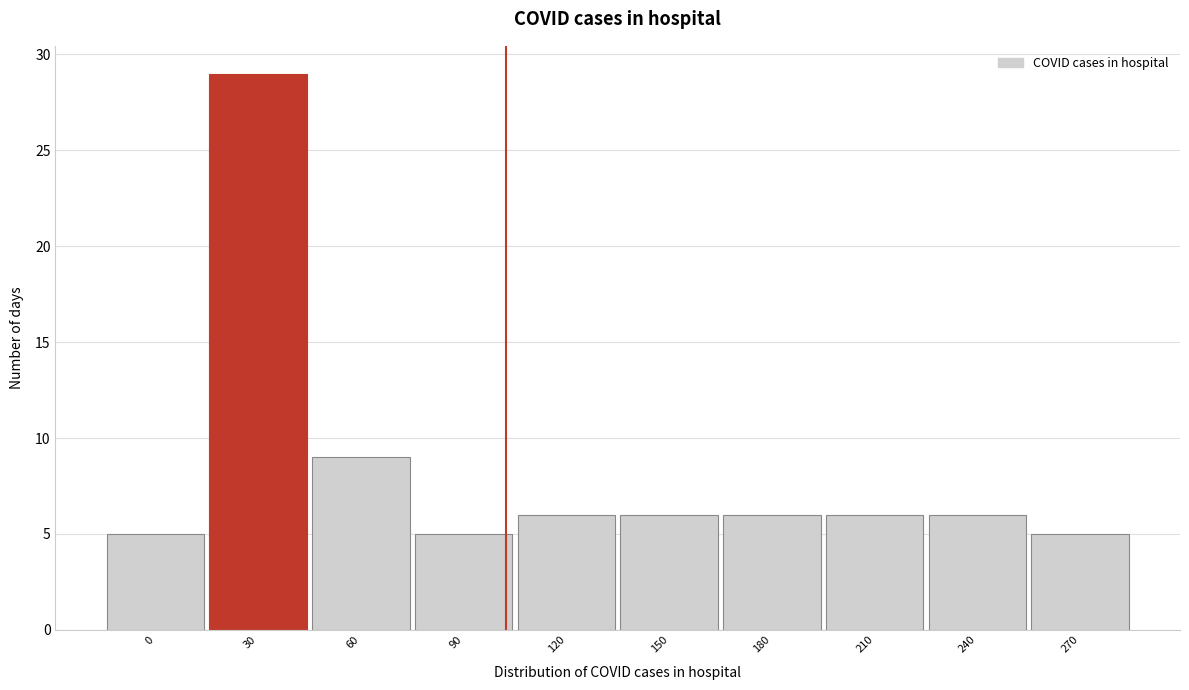

Reading left to right, extract all data points from this chart.

0=5	30=29	60=9	90=5	120=6	150=6	180=6	210=6	240=6	270=5